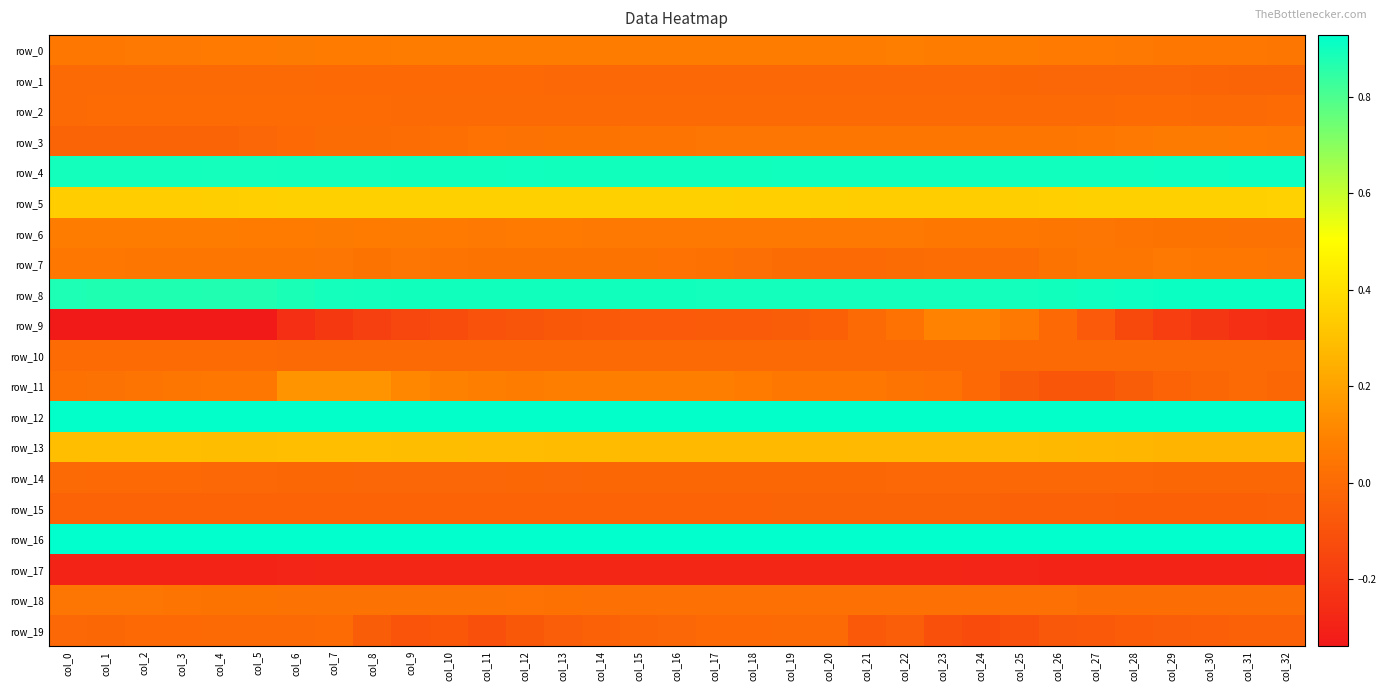

Which series has the largest total across all categories?

row_16